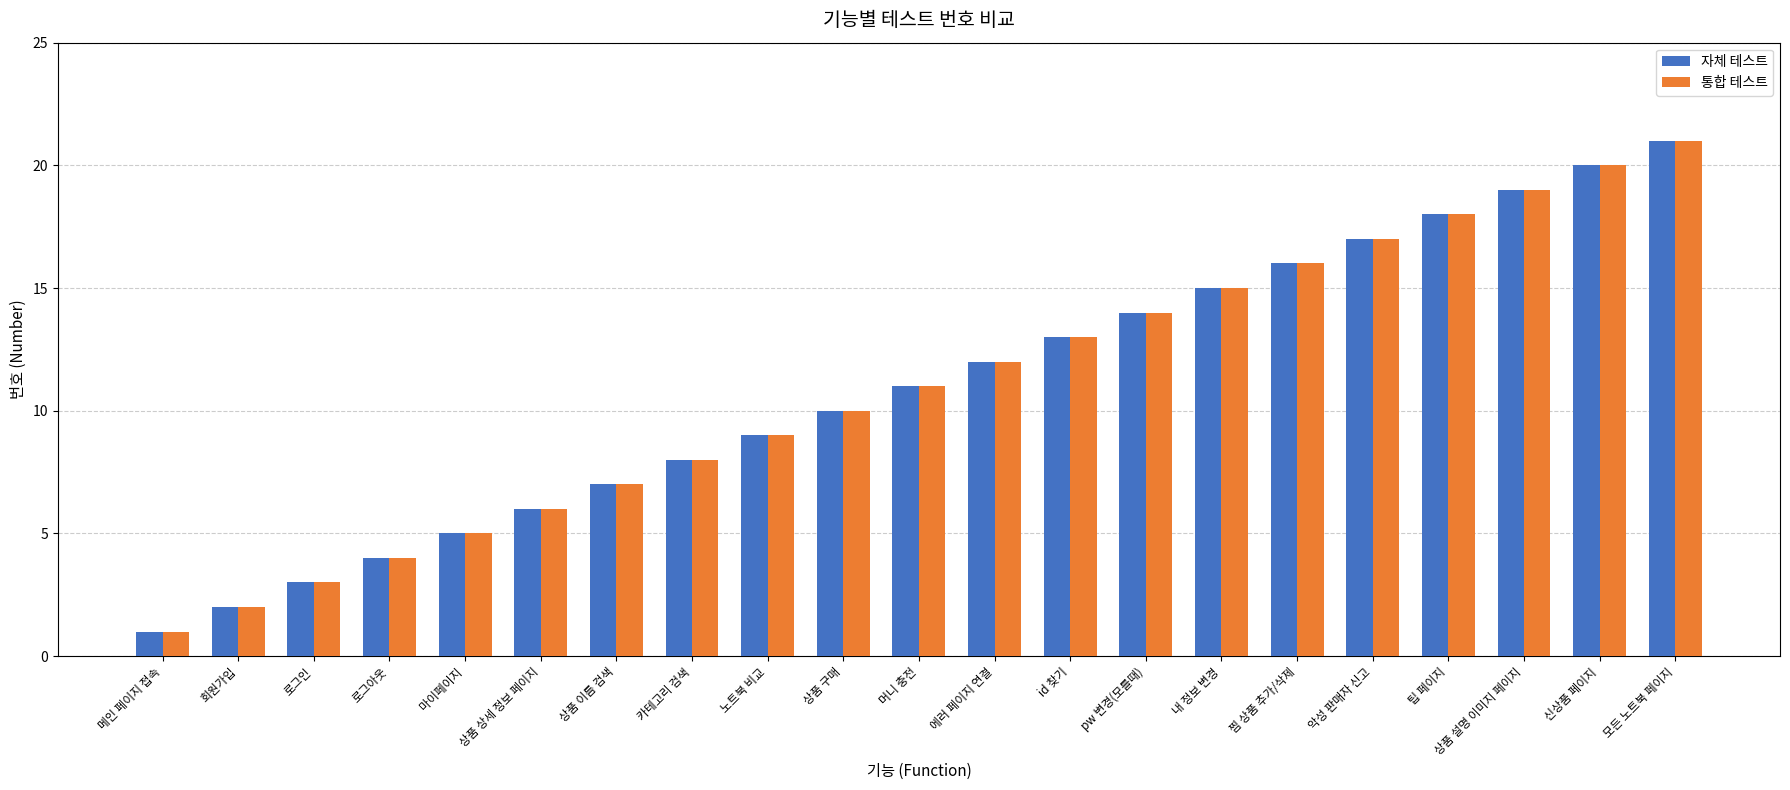

How many data points does each series have?

21